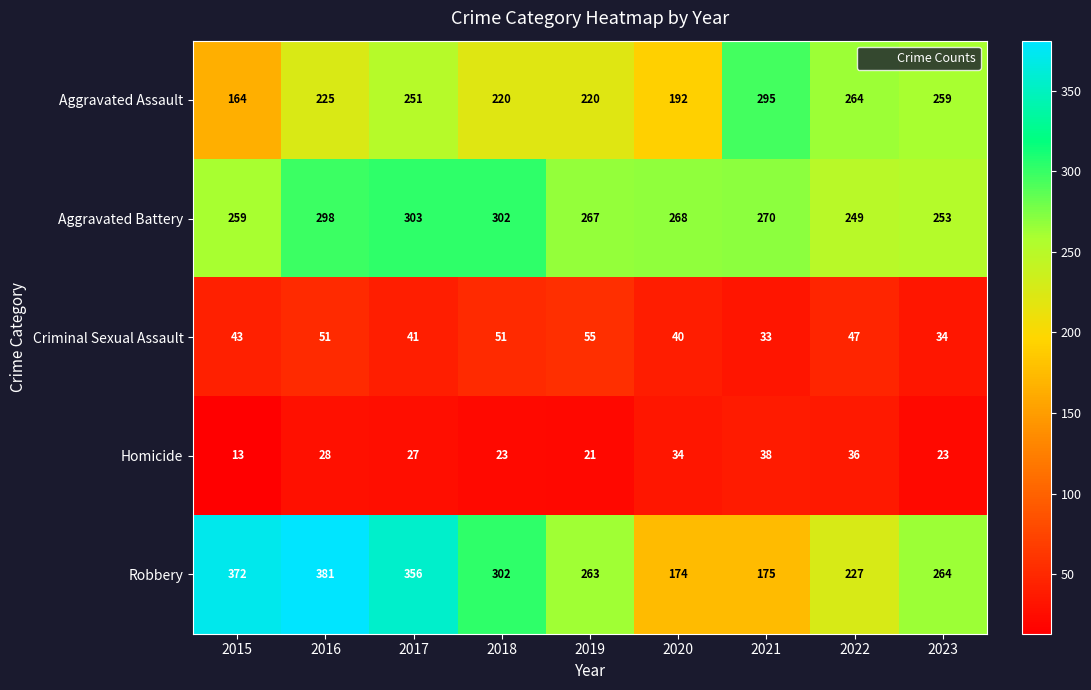

What is the difference between the Aggravated Assault values at 2022 and 2016?

39